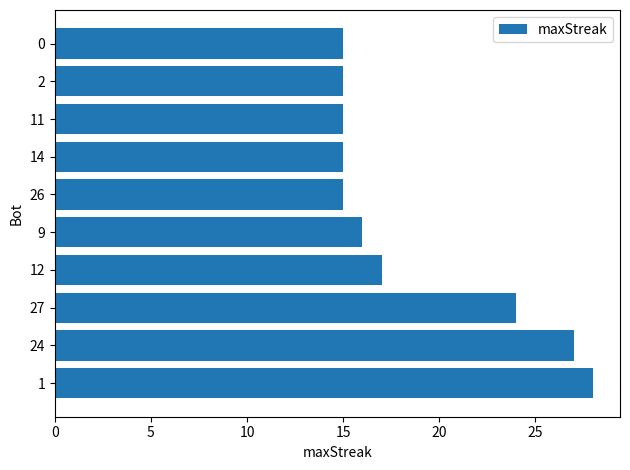

What is the change in value from 27 to 26?

-9